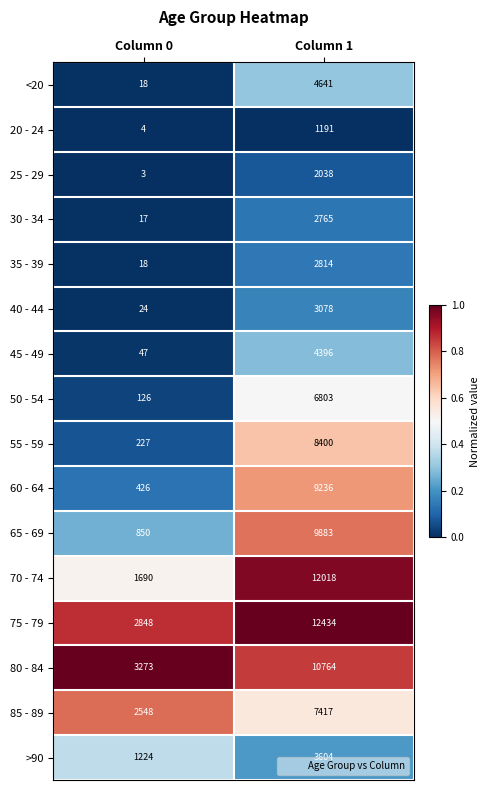

What value does the <20 series have at Column 1?

4641